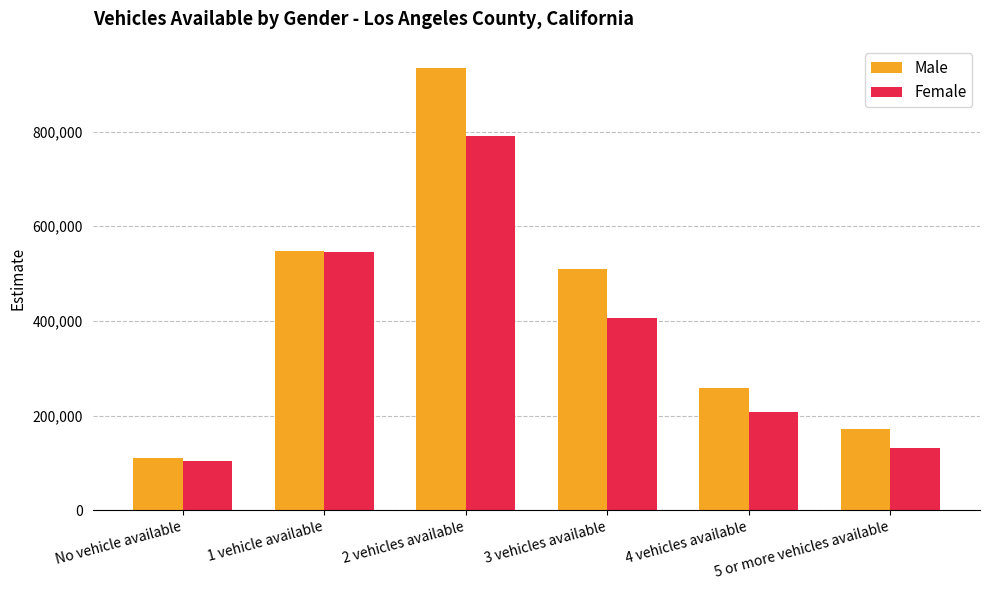

What is the approximate value of Male at 4 vehicles available?

258126